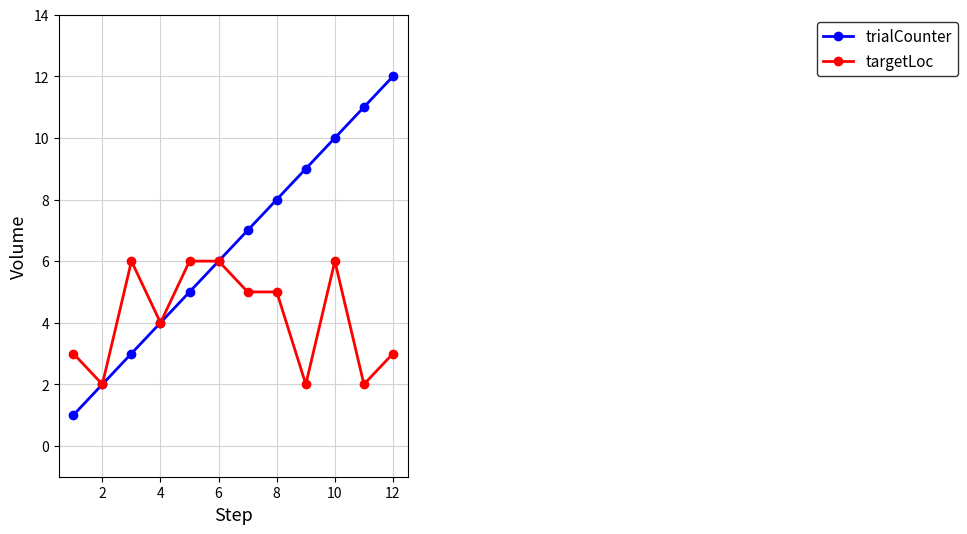

Which series has the widest spread of values?

trialCounter